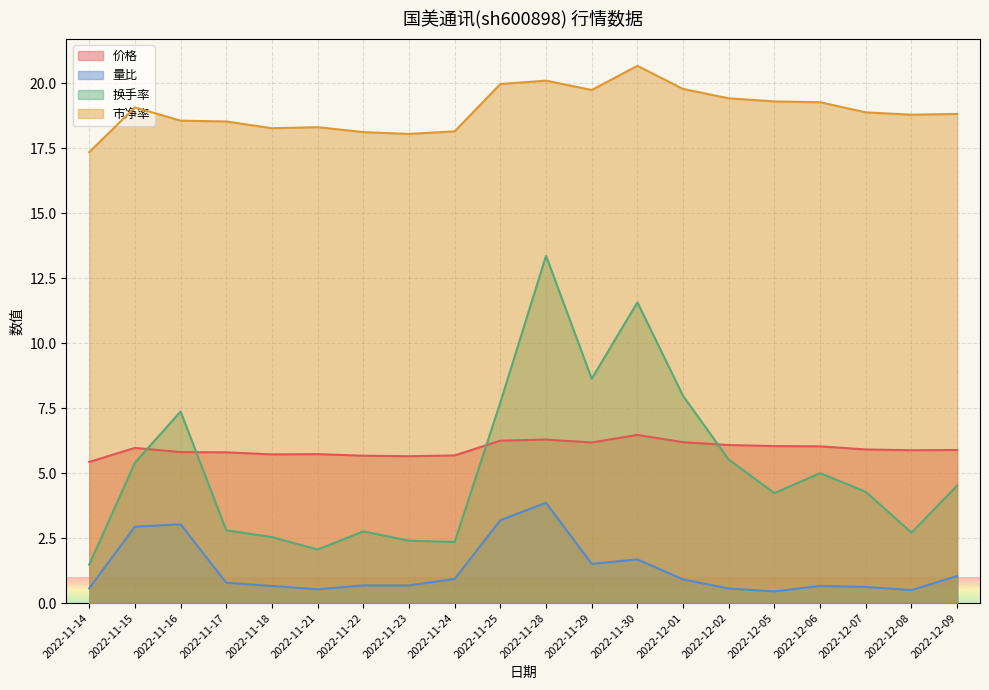

What is the spread (max minus min) of values at 2022-11-28?

16.2